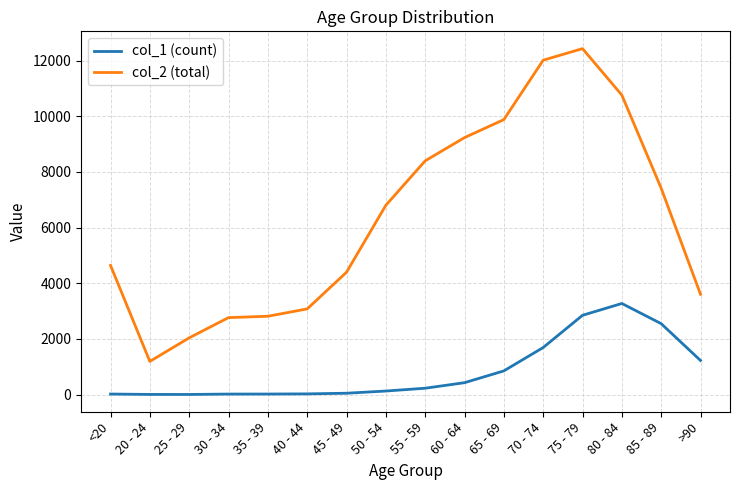

Rank the series at 50 - 54 from lowest to highest value.

col_1 (count), col_2 (total)